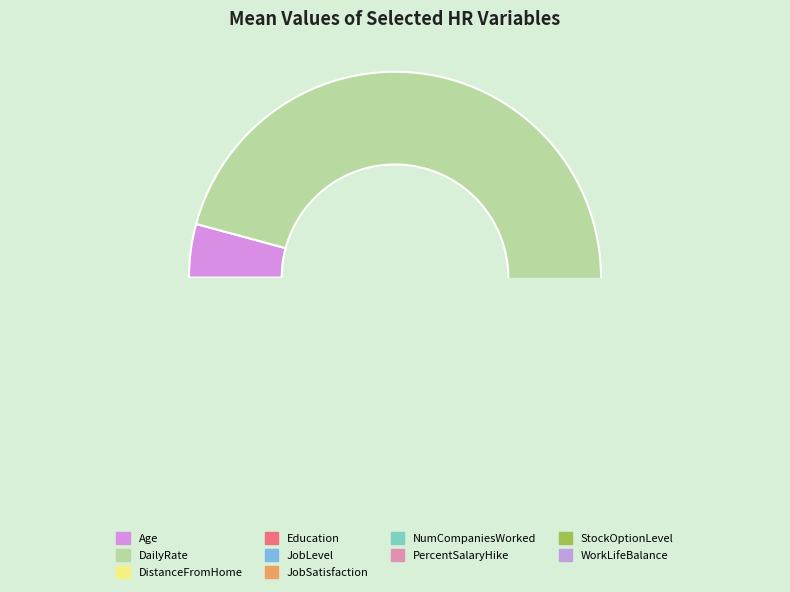

What is the smallest slice in the pie chart?

StockOptionLevel